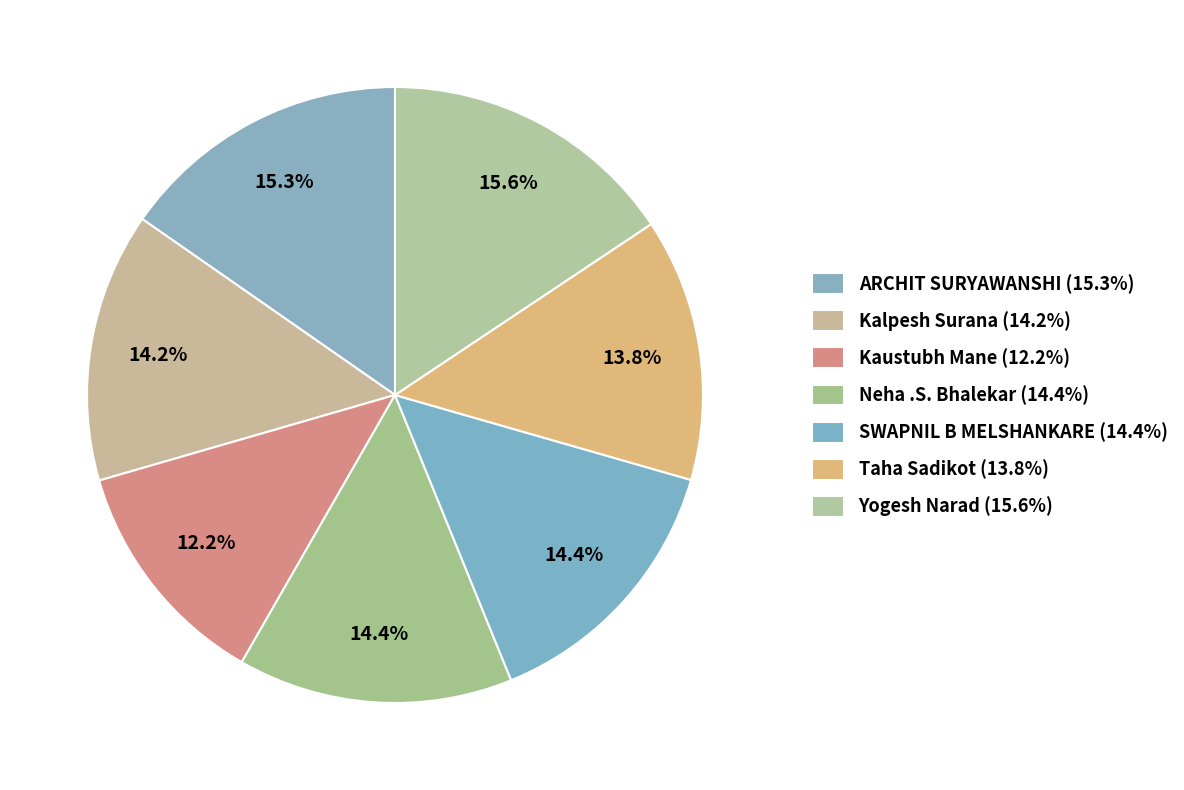

Rank the categories by value from highest to lowest.

Yogesh Narad, ARCHIT SURYAWANSHI, Neha .S. Bhalekar, SWAPNIL B MELSHANKARE, Kalpesh Surana, Taha Sadikot, Kaustubh Mane